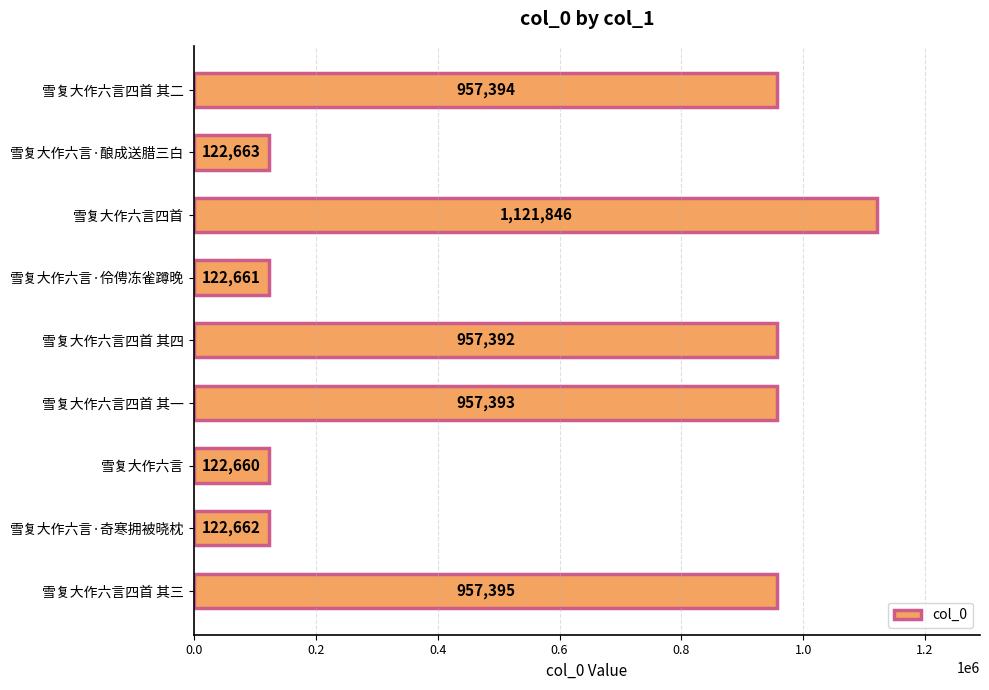

What is the change in value from 雪复大作六言四首 to 雪复大作六言·奇寒拥被晓枕?

-999184